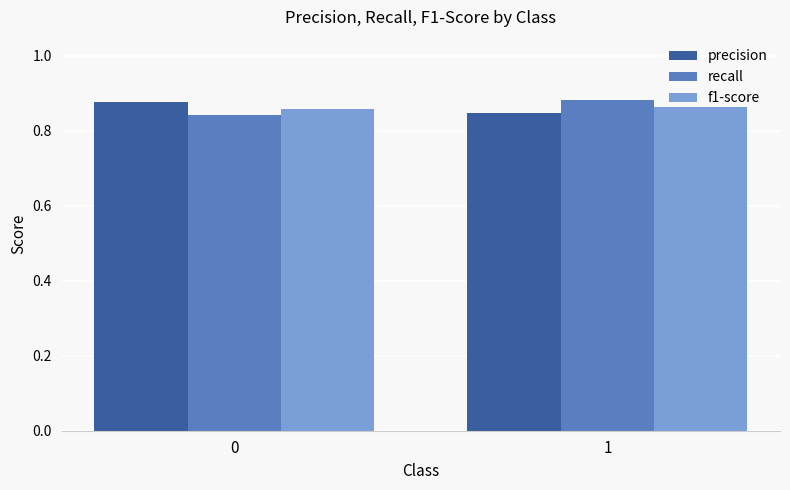

Rank the categories by recall value from lowest to highest.

0, 1